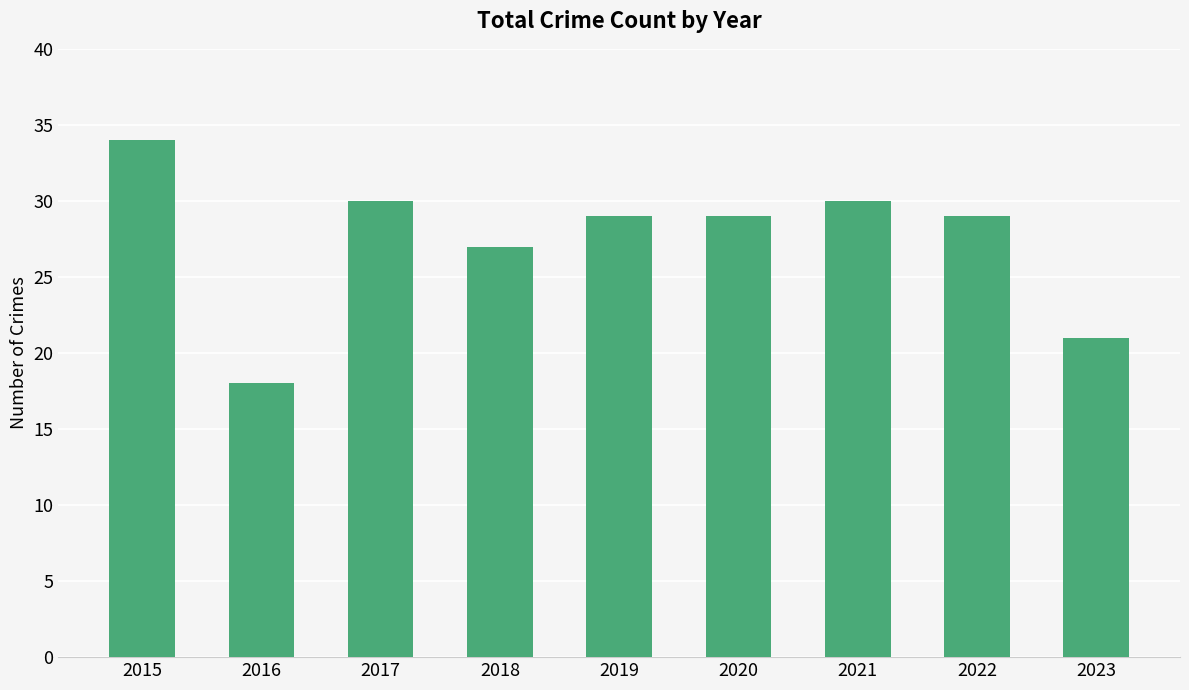

What is the minimum value shown in the chart?

18